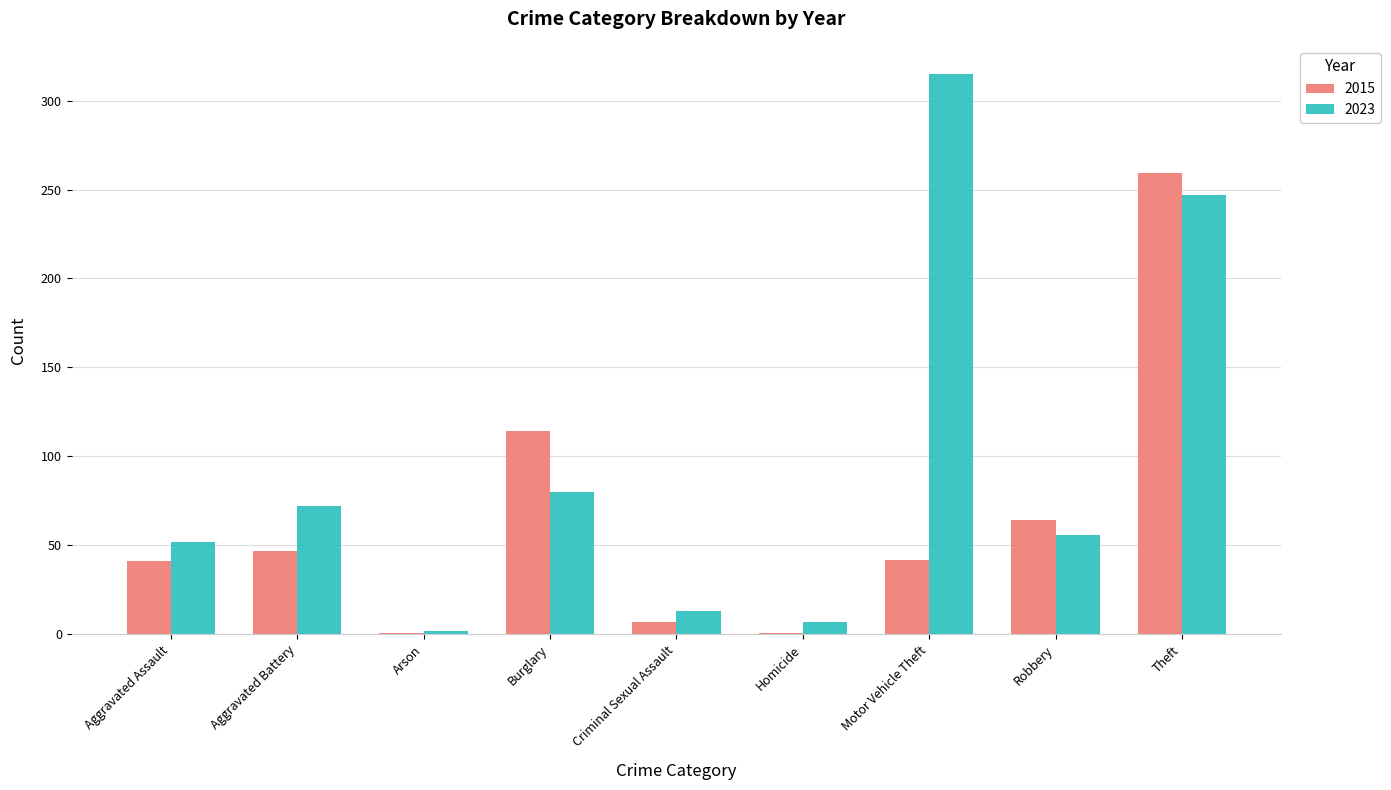

What value does the 2023 series have at Homicide?

7